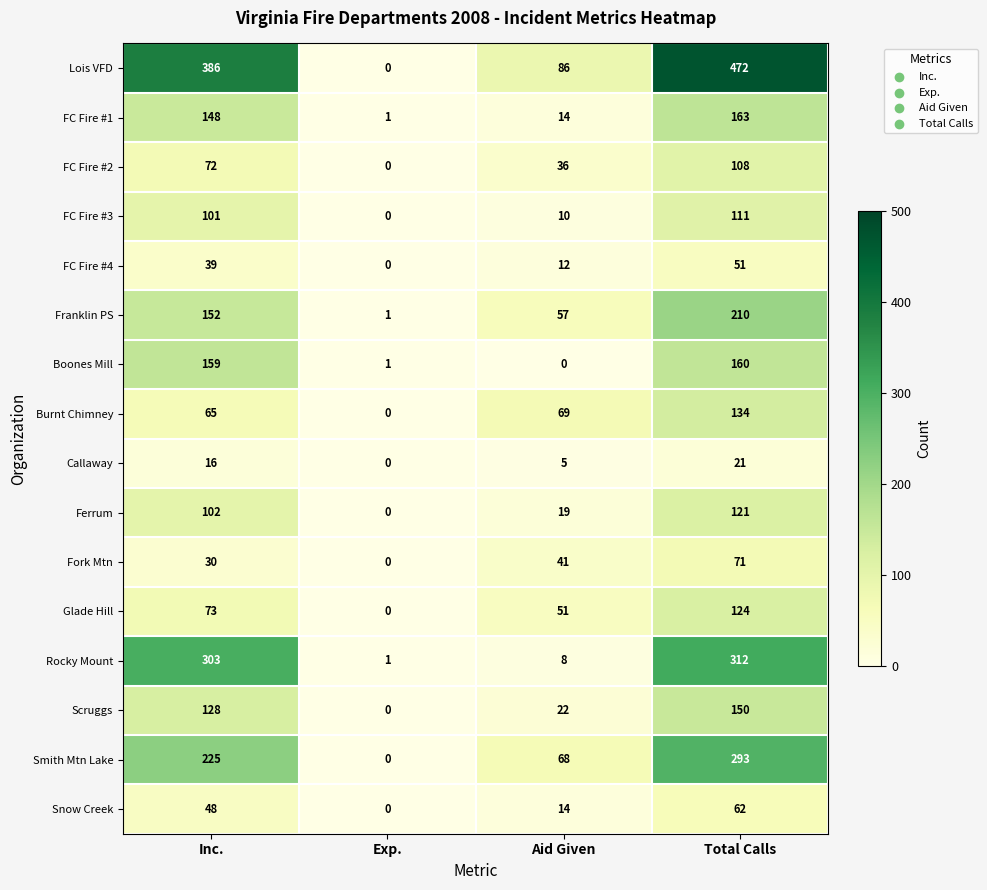

At which category is the sum across all series the highest?

Total Calls